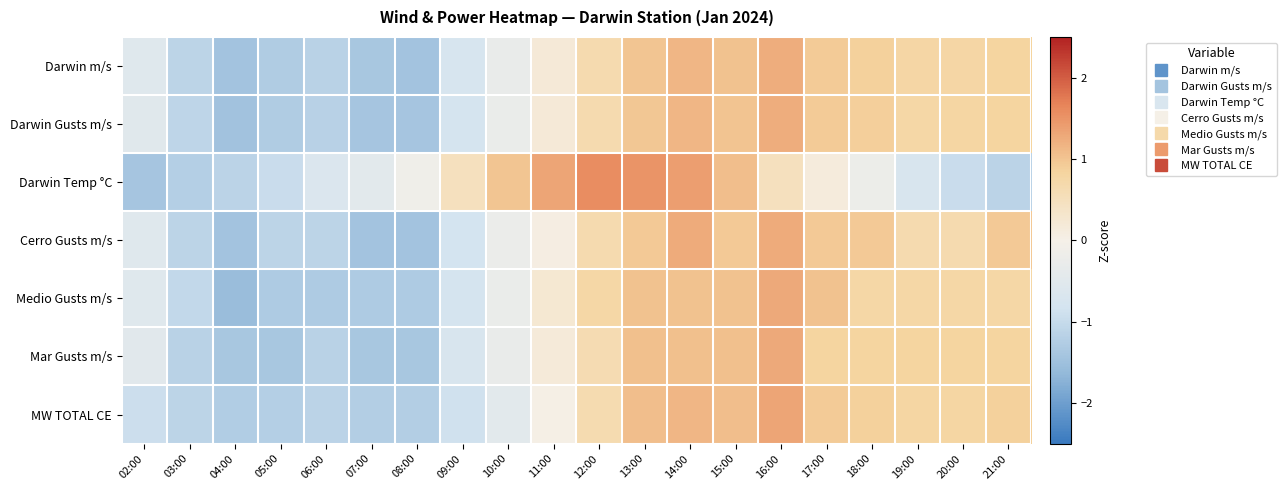

At 21:00, list the series in order from smallest to largest.

Darwin Temp °C, Medio Gusts m/s, Darwin m/s, Mar Gusts m/s, Darwin Gusts m/s, MW TOTAL CE, Cerro Gusts m/s